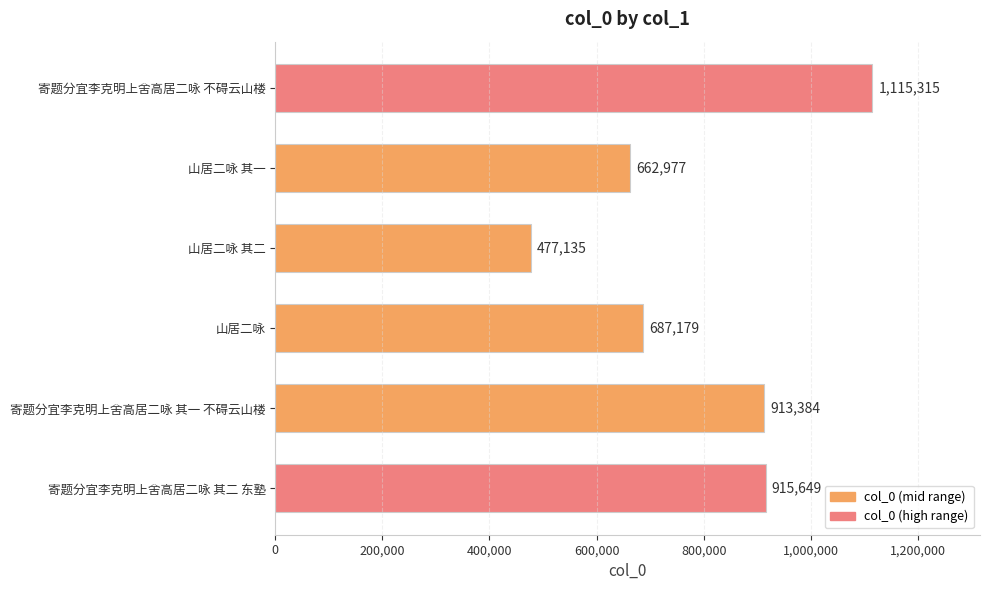

Reading top to bottom, transcribe all the data shown in this chart.

寄题分宜李克明上舍高居二咏 不碍云山楼=1115315	山居二咏 其一=662977	山居二咏 其二=477135	山居二咏=687179	寄题分宜李克明上舍高居二咏 其一 不碍云山楼=913384	寄题分宜李克明上舍高居二咏 其二 东塾=915649